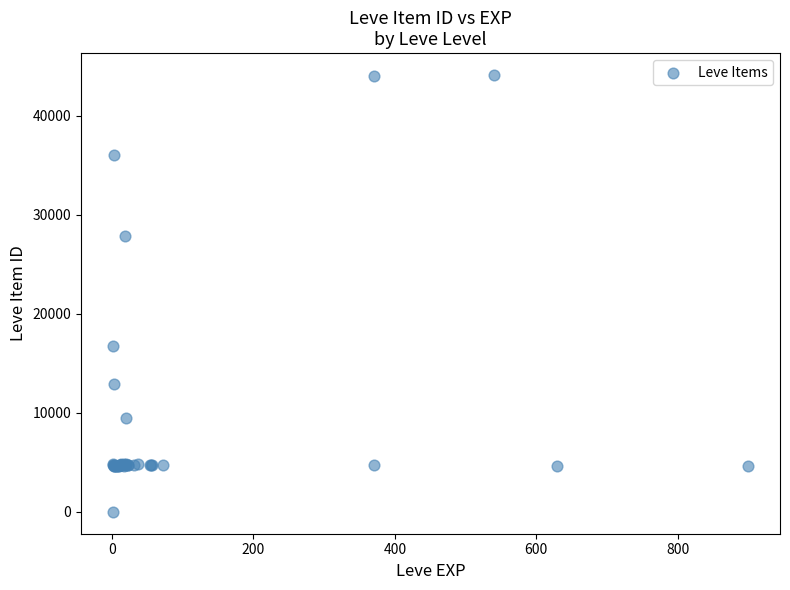

What Y value in the scatter plot is closest to 22050?

16734